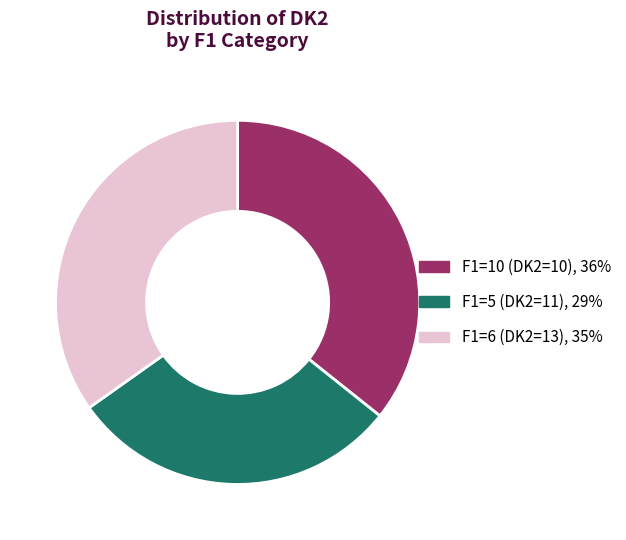

Does any single category account for the majority?

No